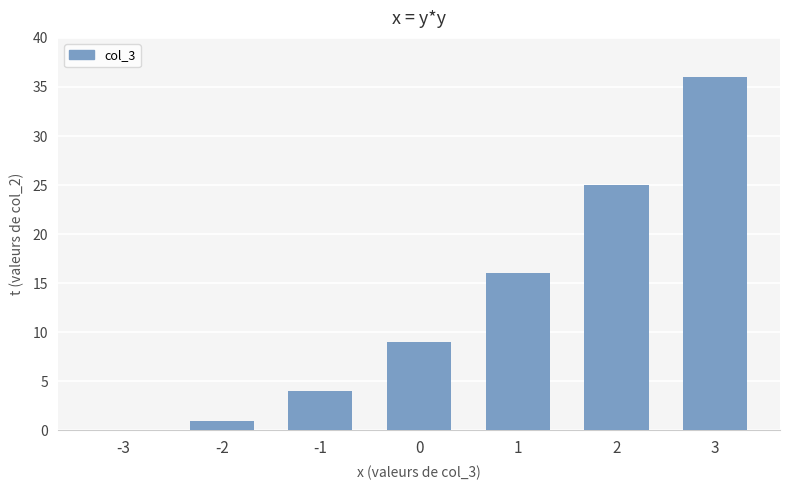

Count the number of data series in this chart.

1